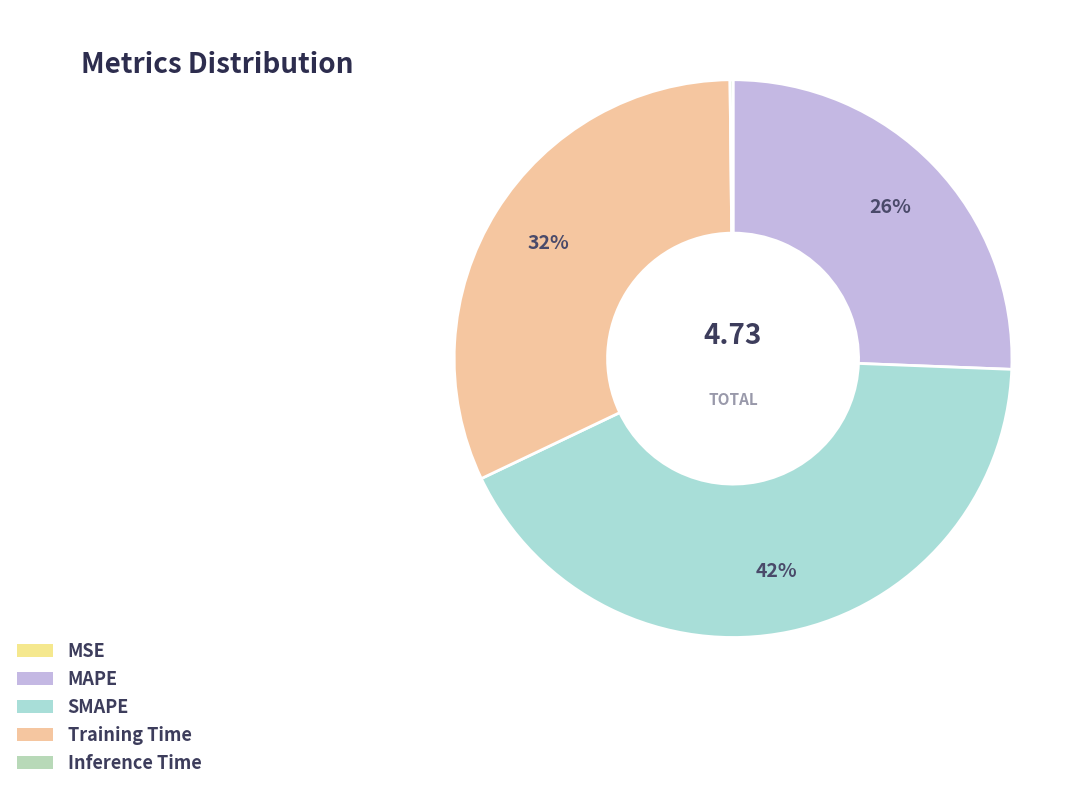

Does Training Time represent more than half of the total?

No